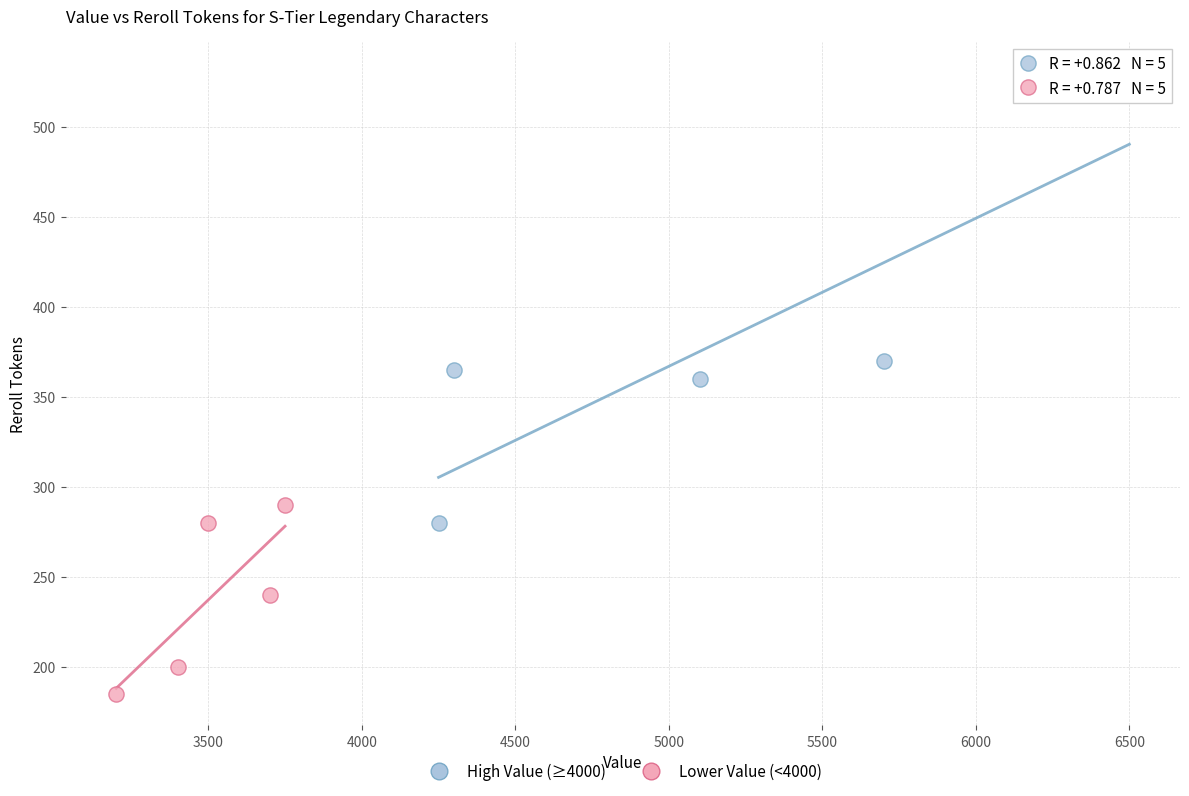

Which series reaches the maximum Y coordinate?

High Value (≥4000)